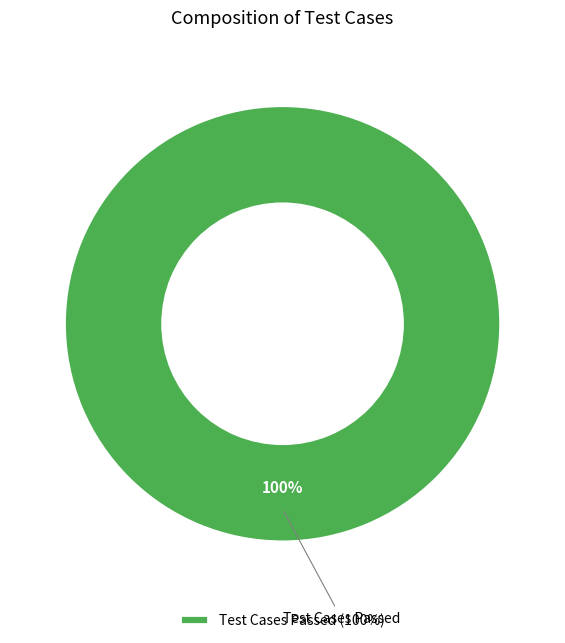

Rank the categories by value from highest to lowest.

Test Cases Passed (100%)